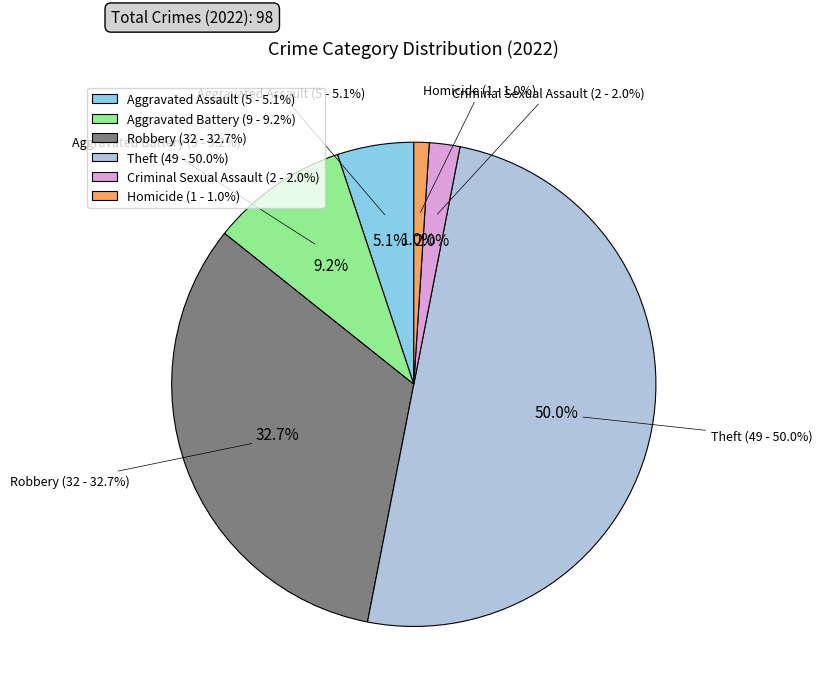

Is there any slice that represents more than half of the pie?

No